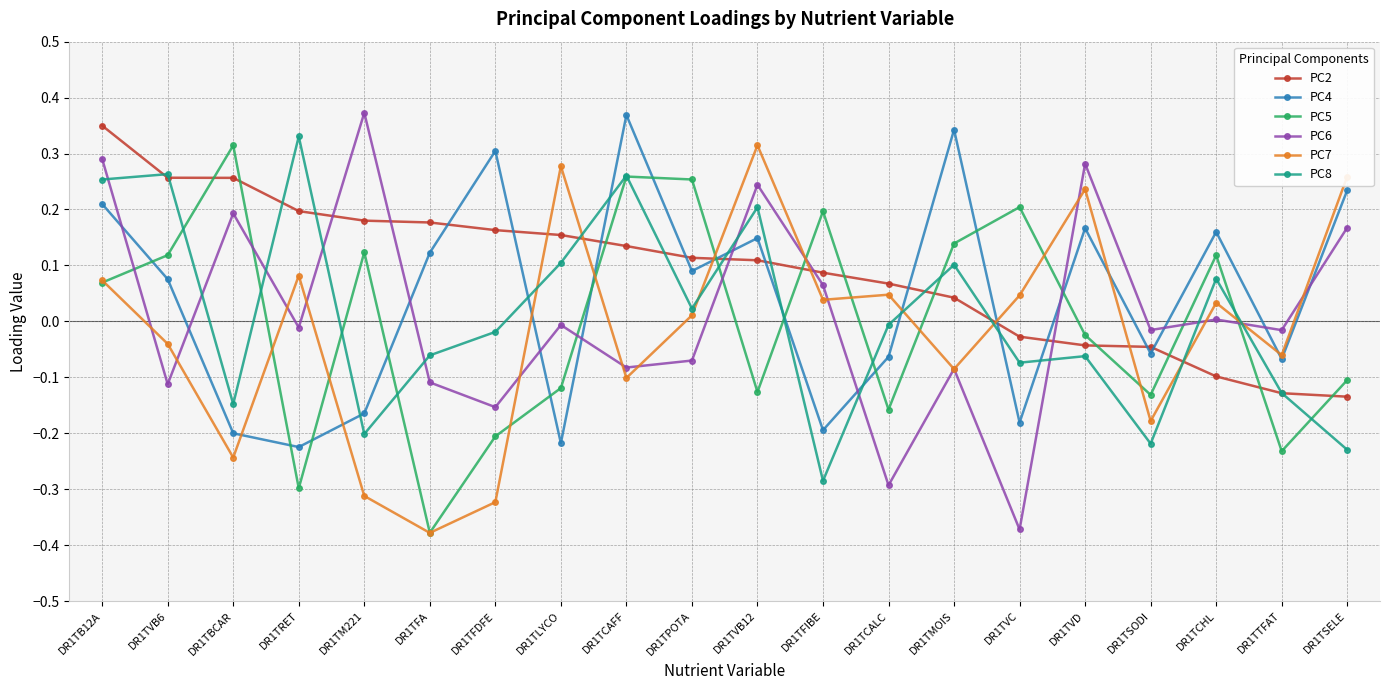

What is the total value across all series at DR1TB12A?

1.2